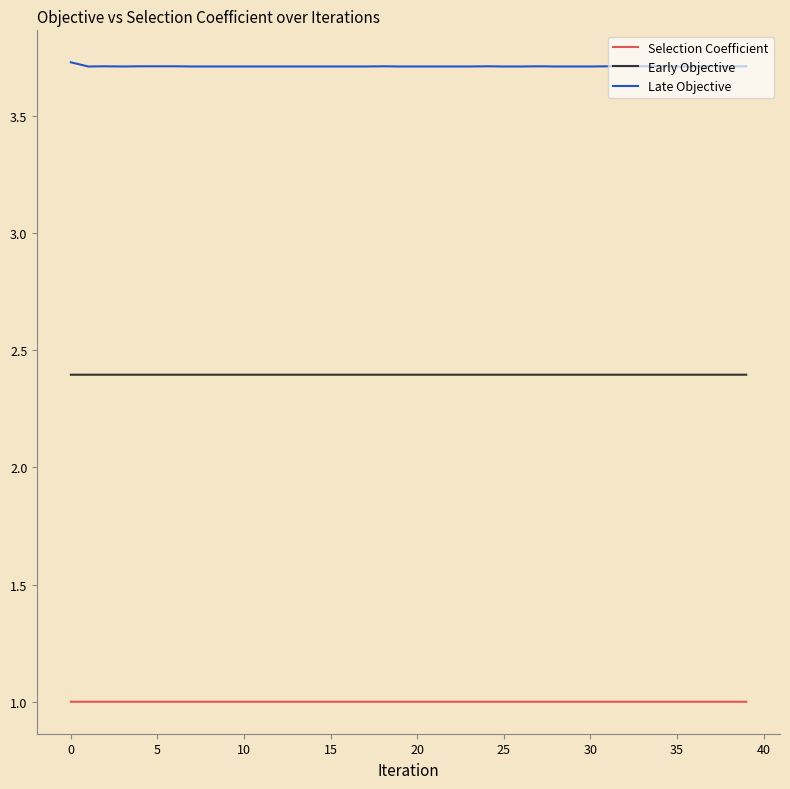

True or false: Early Objective and Selection Coefficient cross at least once.

False